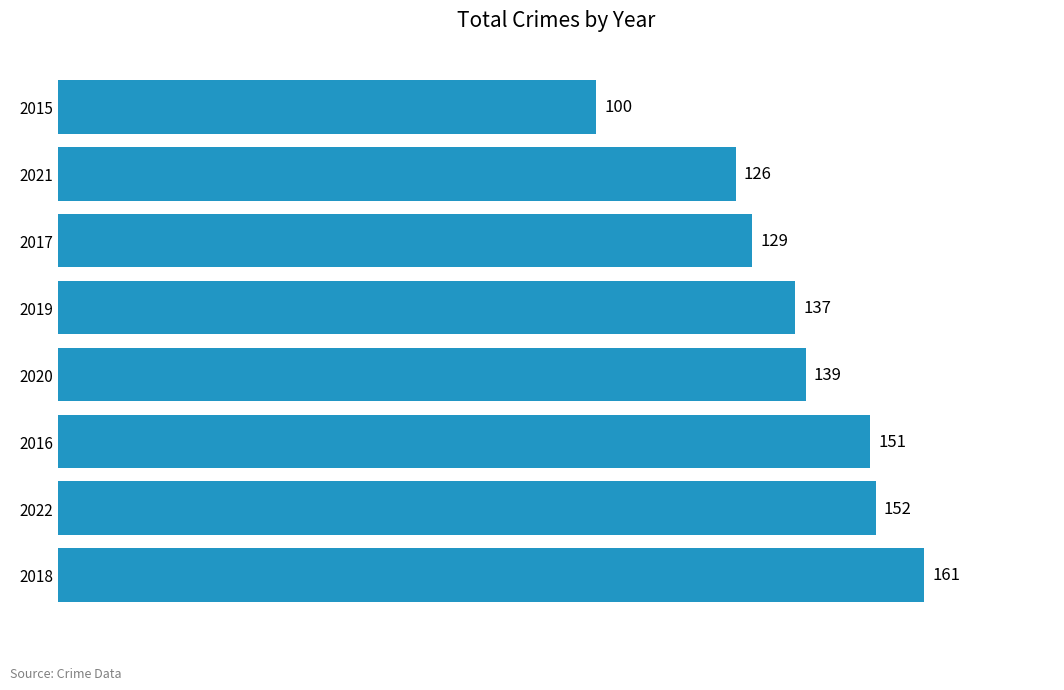

Where is the data nearest to the value 130?

2017